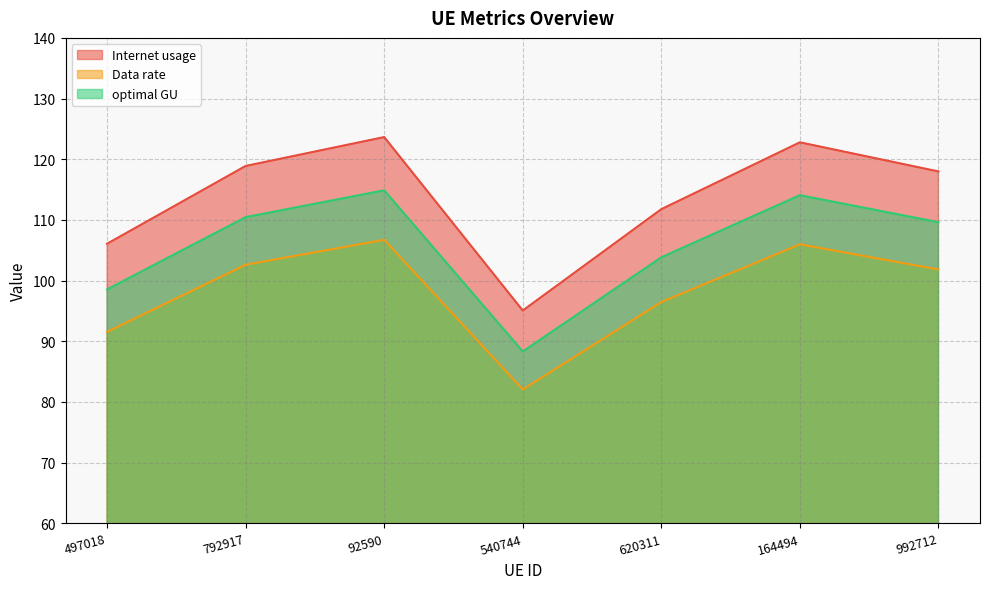

True or false: Internet usage and optimal GU cross at least once.

False